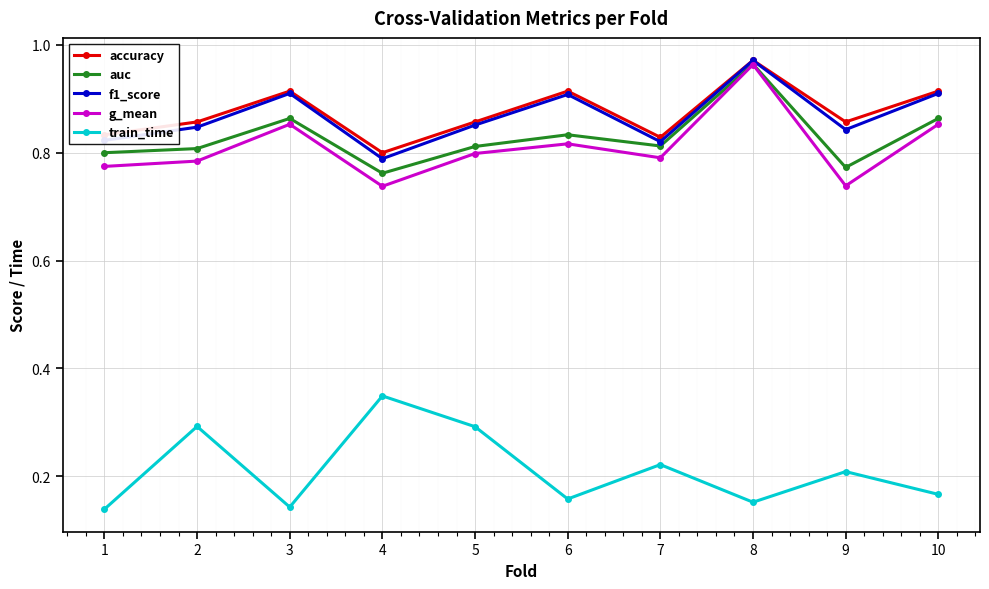

Does the chart have visible grid lines?

Yes